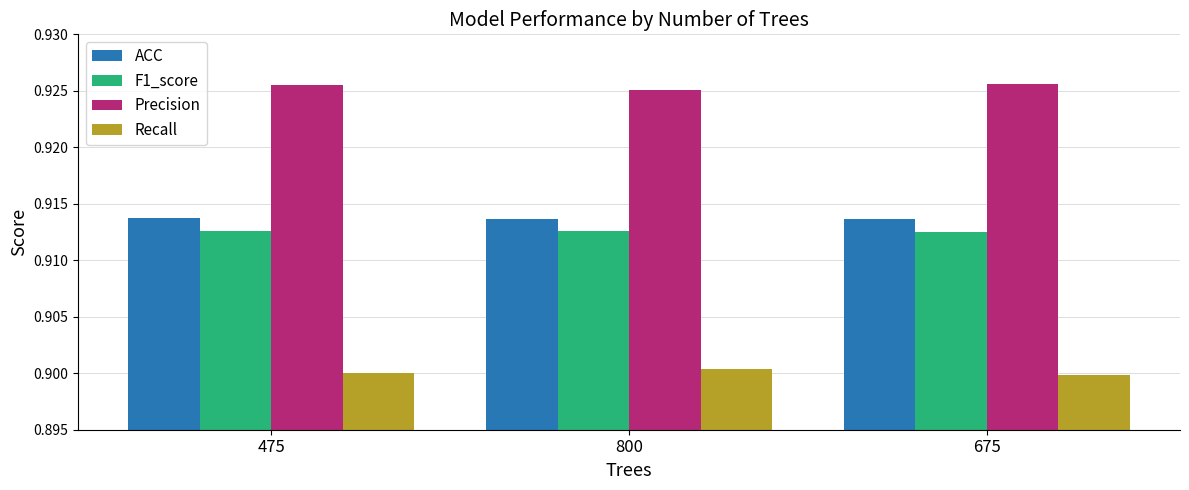

What is the sum of the Precision values at 800 and 475?

1.9